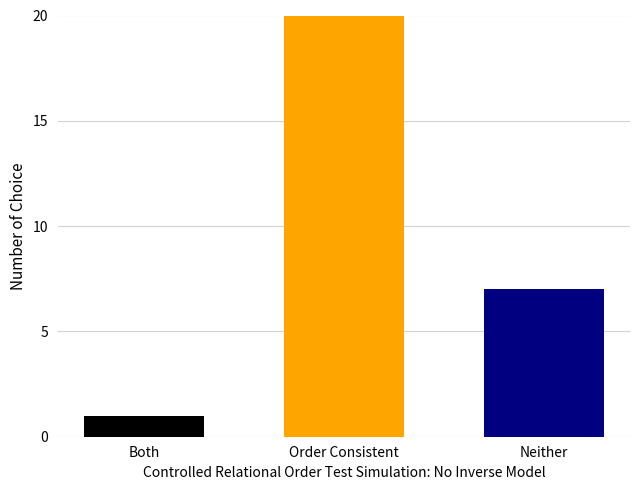

Which category has the lowest value across all series?

Both